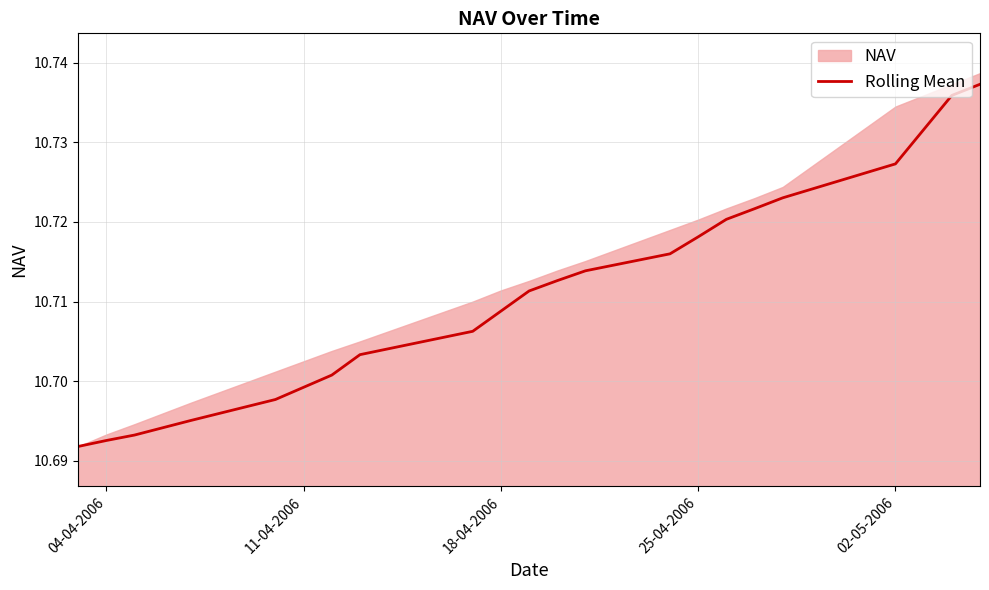

What is the value of the 16th point from the left?

10.7